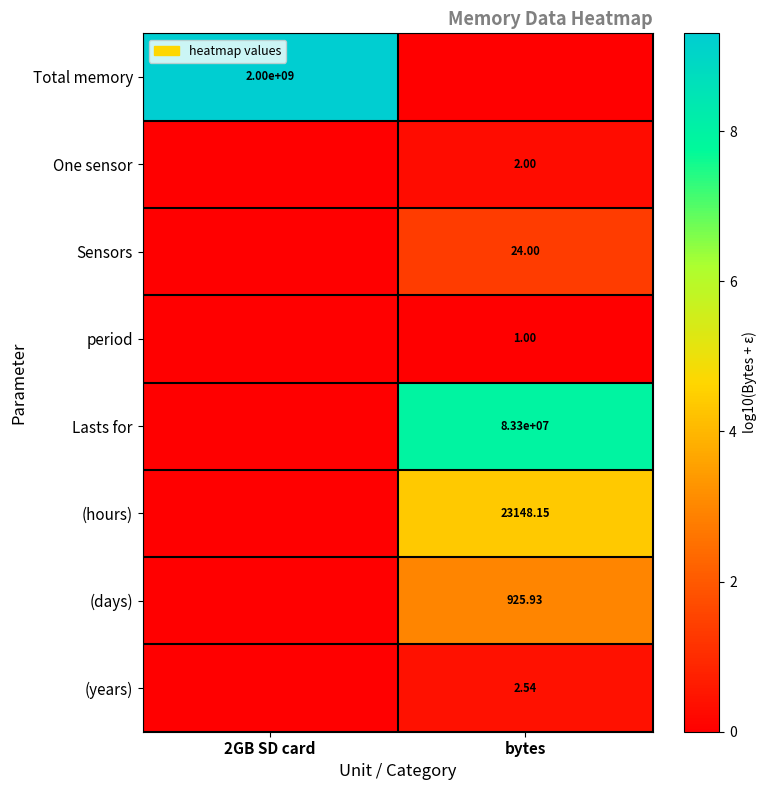

Between bytes and 2GB SD card, which is larger?

2GB SD card